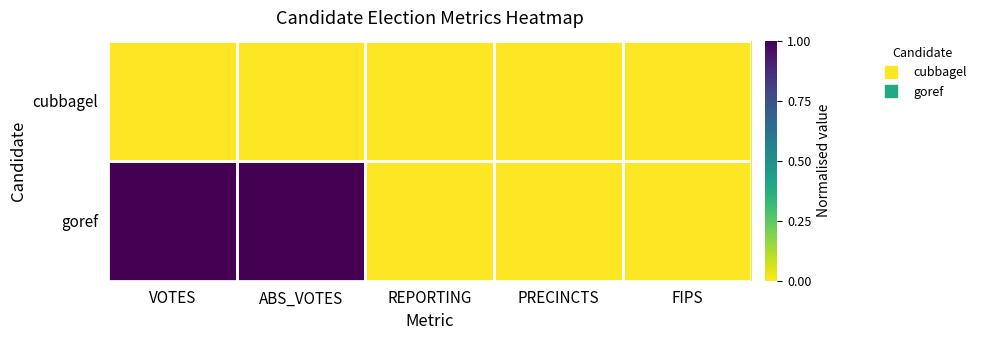

Reading left to right, transcribe all the data shown in this chart.

cubbagel: VOTES=0	ABS_VOTES=0	REPORTING=0	PRECINCTS=0	FIPS=0
goref: VOTES=1	ABS_VOTES=1	REPORTING=0	PRECINCTS=0	FIPS=0